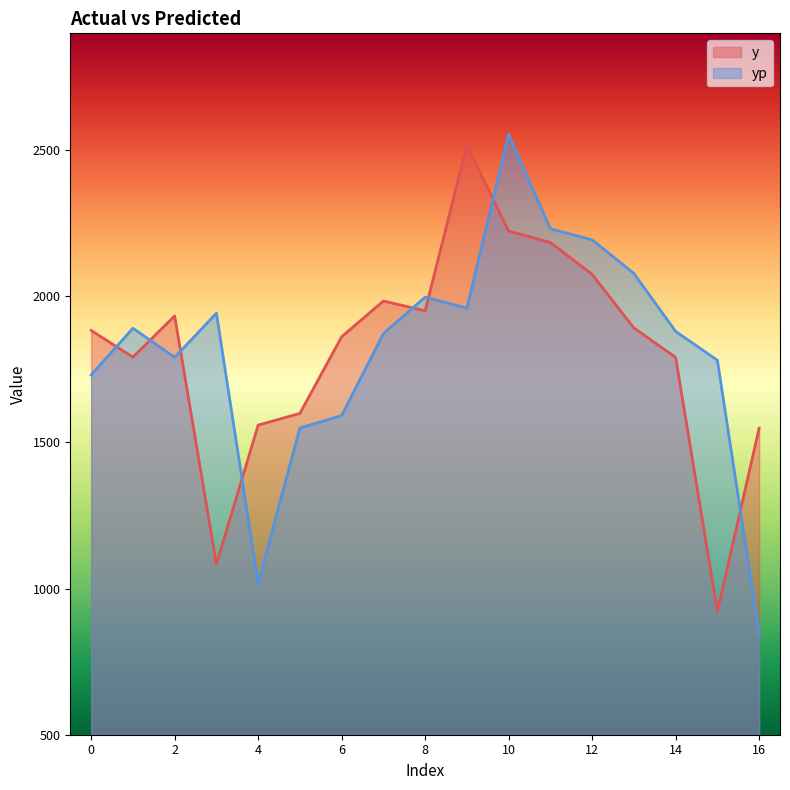

True or false: y has more than 1 interior local peaks.

True